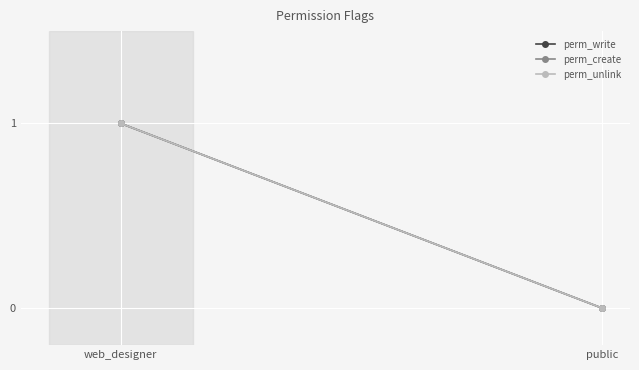

At which category is the sum across all series the highest?

web_designer